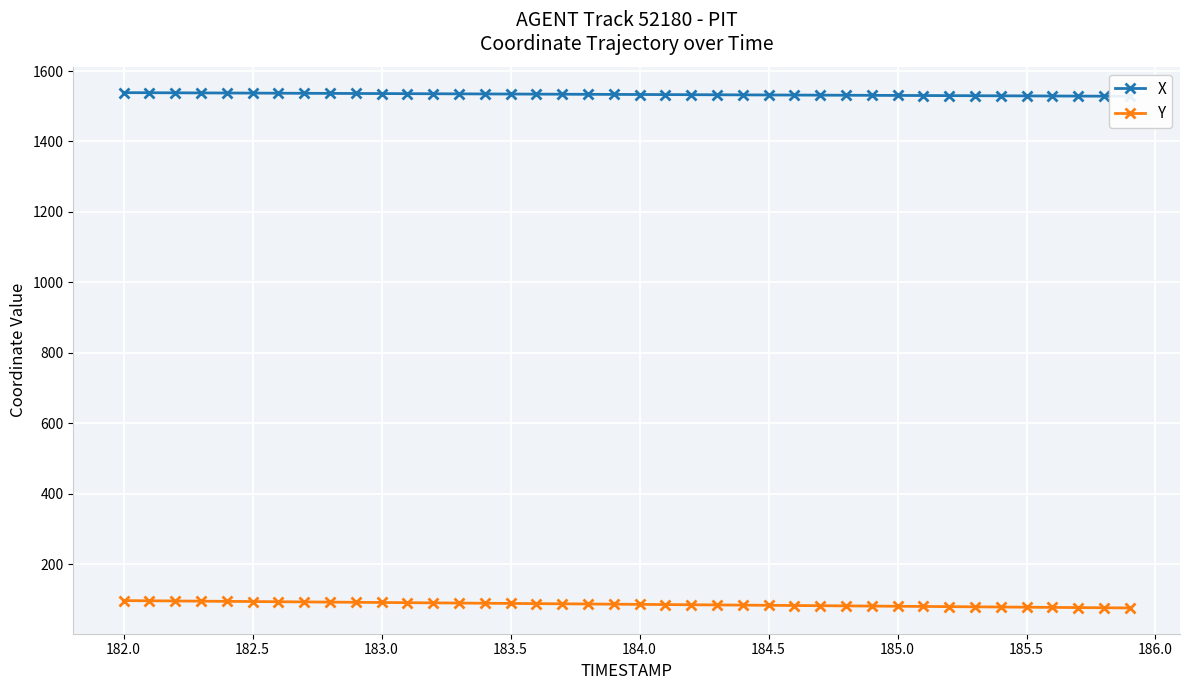

What is the minimum value for Y?

75.5